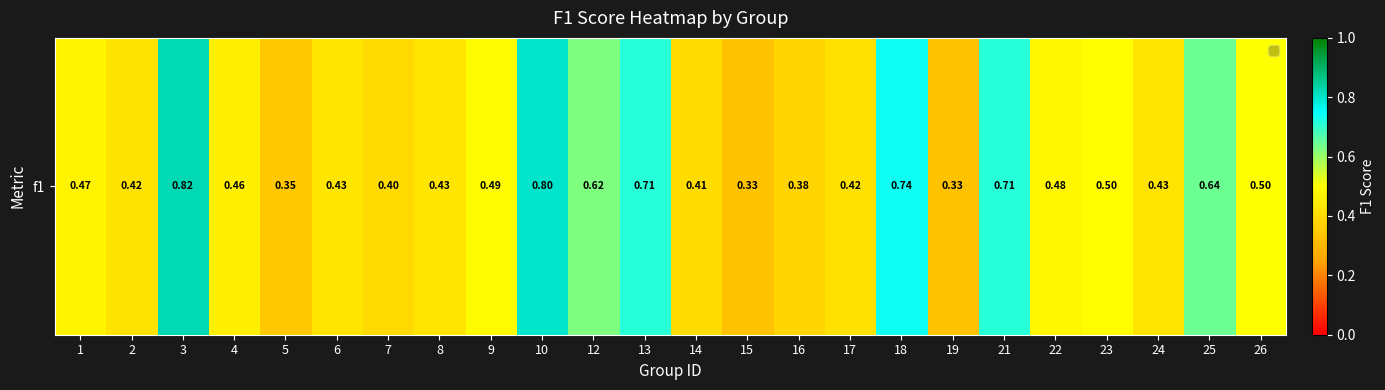

What is the smallest value displayed?

0.3